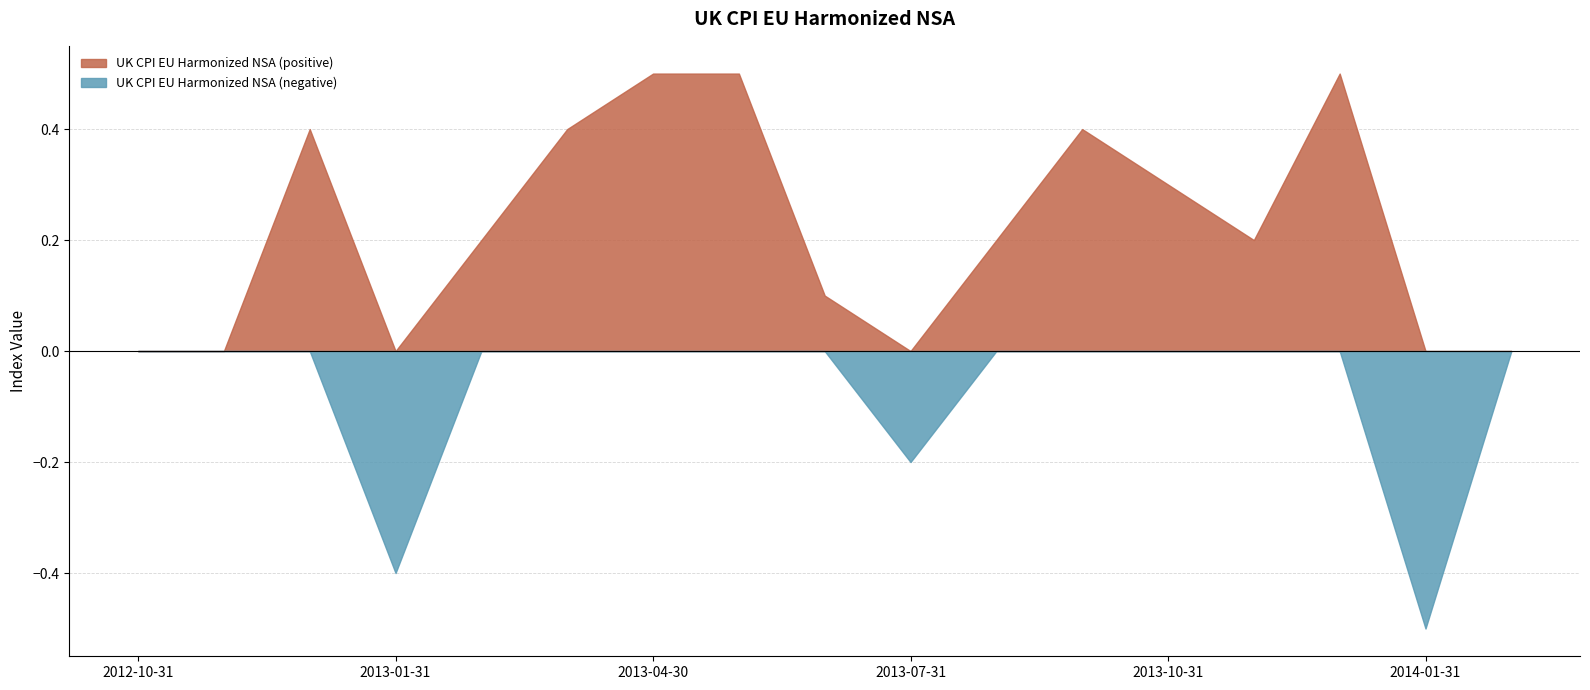

The value of UK CPI EU Harmonized NSA (positive) at 2013-01-31 is 0.0. True or false?

True